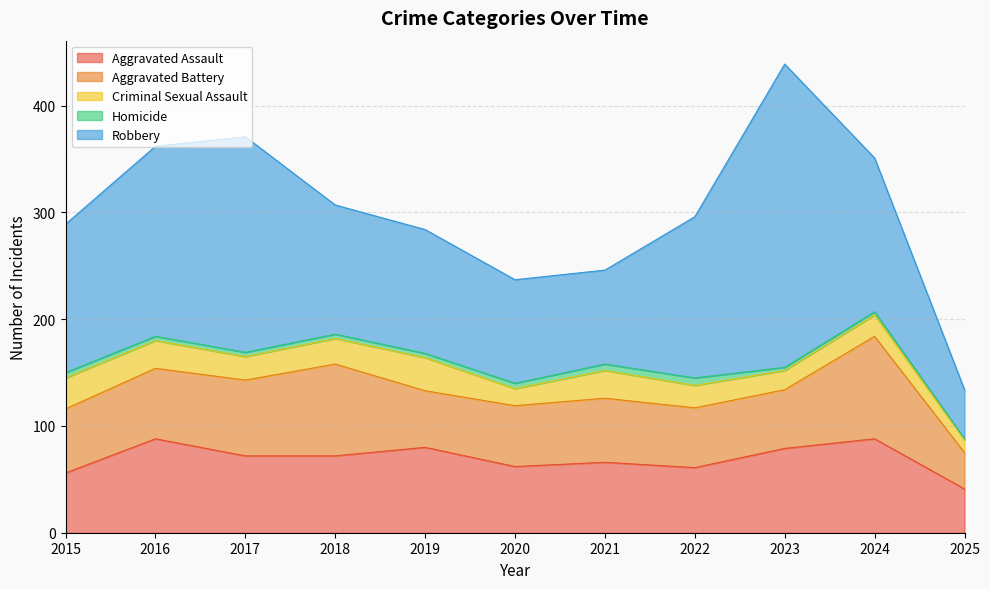

Reading left to right, what are all the values shown in this chart?

Aggravated Assault: 56	88	72	72	80	62	66	61	79	88	41
Aggravated Battery: 60	66	71	86	53	57	60	56	55	96	34
Criminal Sexual Assault: 29	26	22	24	31	16	26	21	18	20	12
Homicide: 5	4	4	4	4	5	6	7	3	3	1
Robbery: 139	178	202	121	116	97	88	151	284	144	46